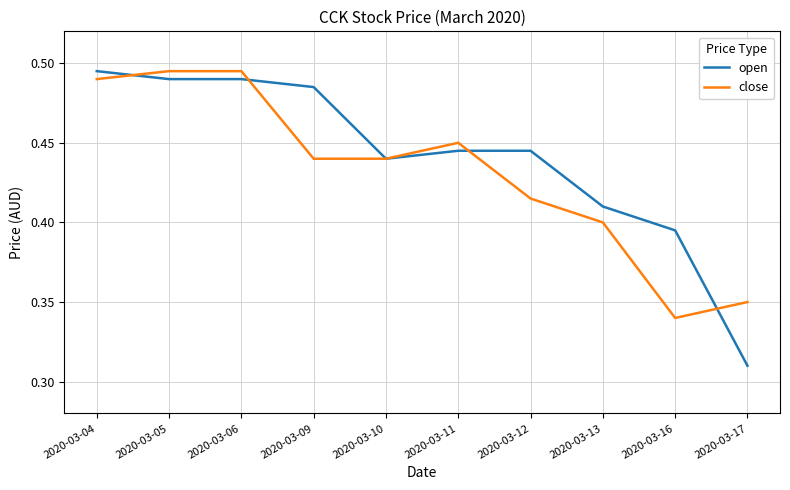

The close series shows 0.6 at 2020-03-11. True or false?

False